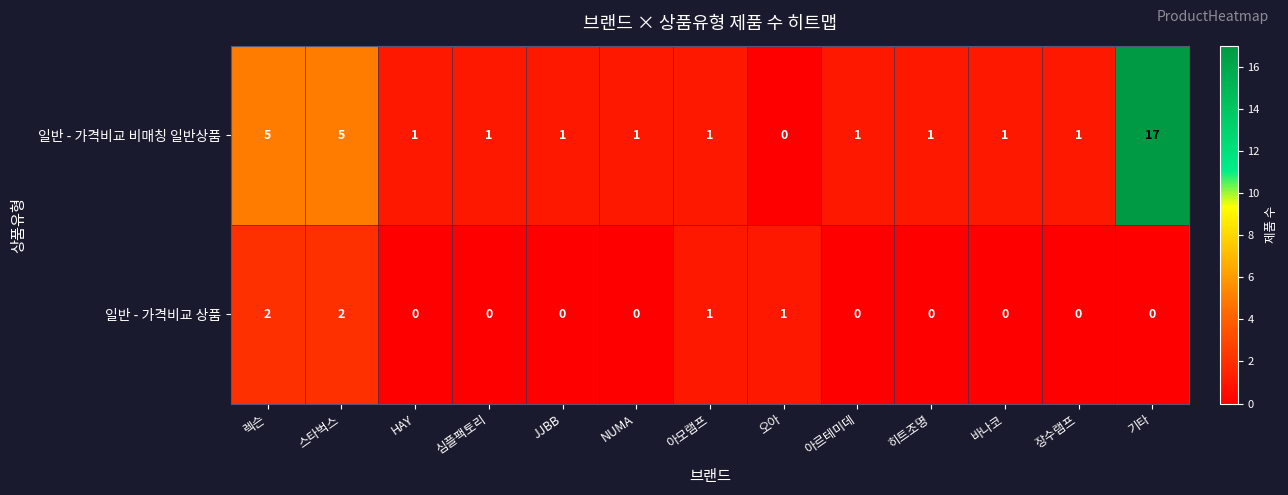

What is the difference between the maximum and minimum values in the 일반 - 가격비교 비매칭 일반상품 series?

17